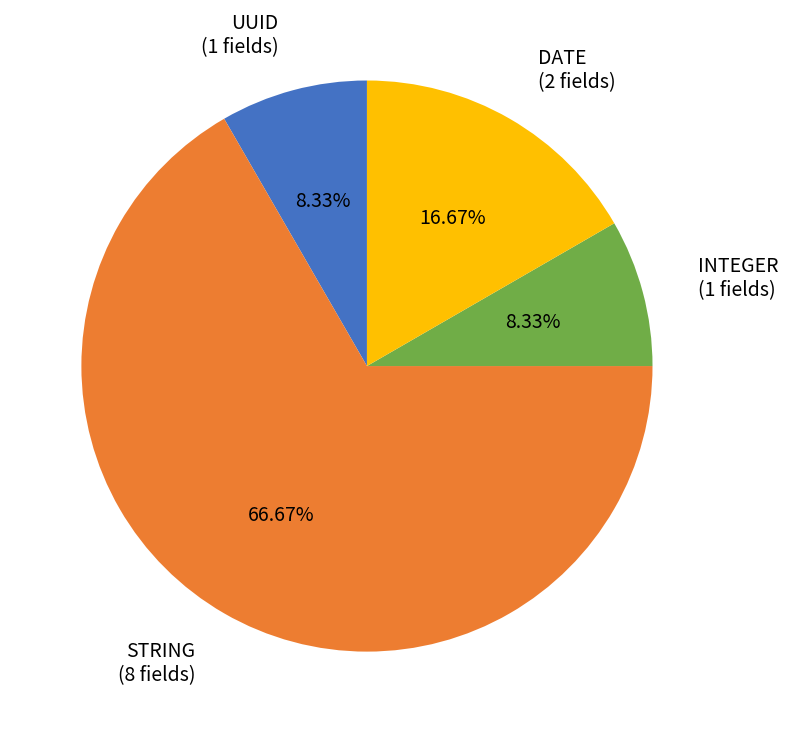

How many segments does this pie chart have?

4